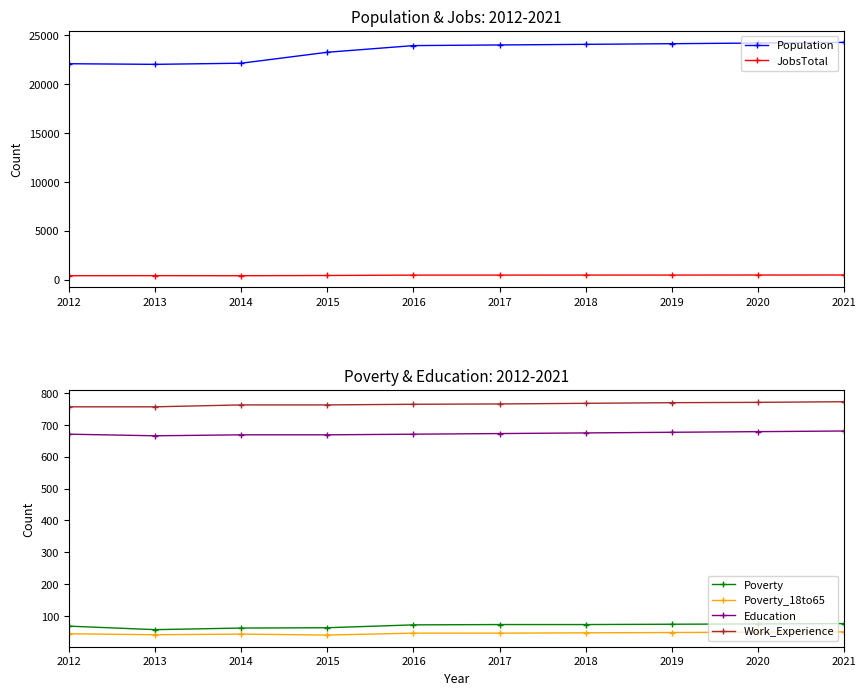

Reading left to right, what are all the values shown in this chart?

Population: 22094	22031	22147	23267	23949	24014	24078	24144	24210	24277
JobsTotal: 407	414	406	429	469	469	472	474	477	479
Poverty: 68	57	62	63	72	73	73	74	75	76
Poverty_18to65: 44	41	43	40	46	46	47	48	49	50
Education: 671	666	669	669	671	673	675	677	679	681
Work_Experience: 757	757	763	763	765	766	768	770	771	773